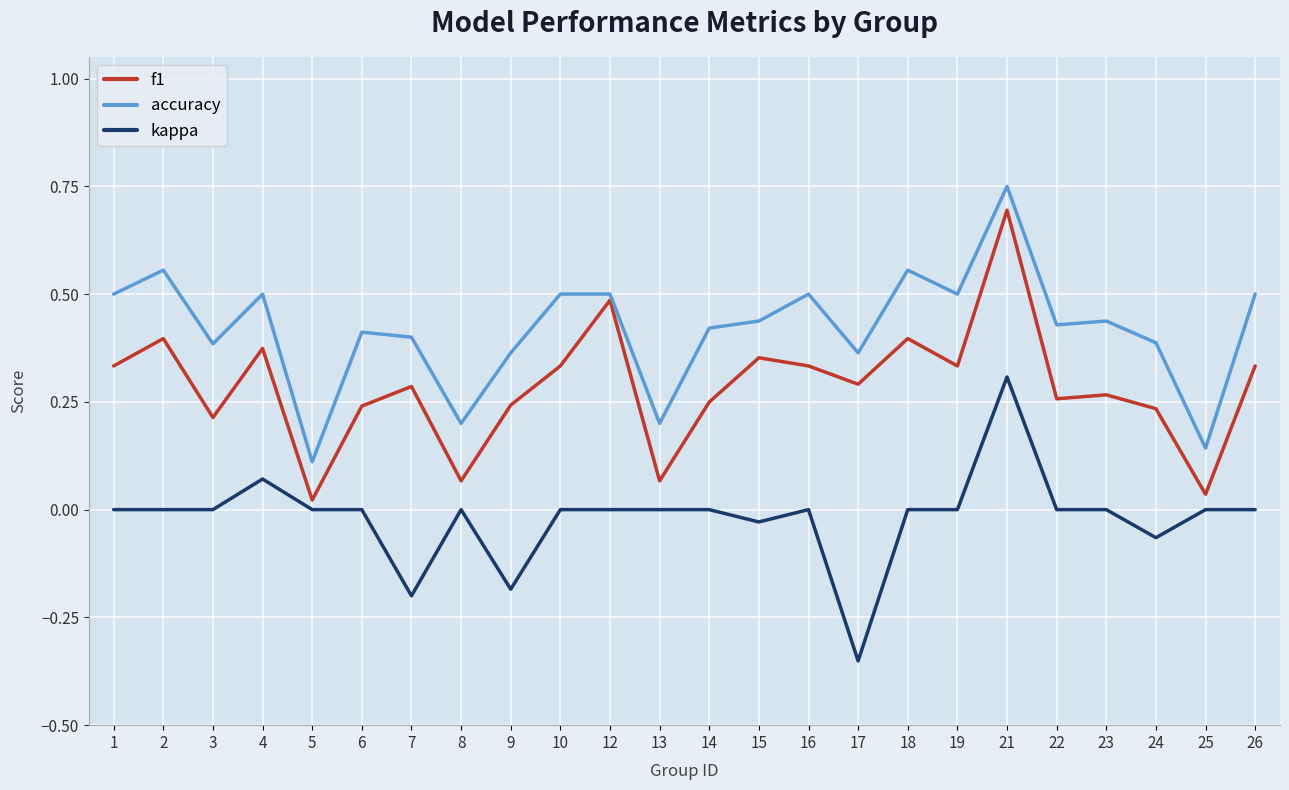

True or false: accuracy and f1 cross at least once.

False